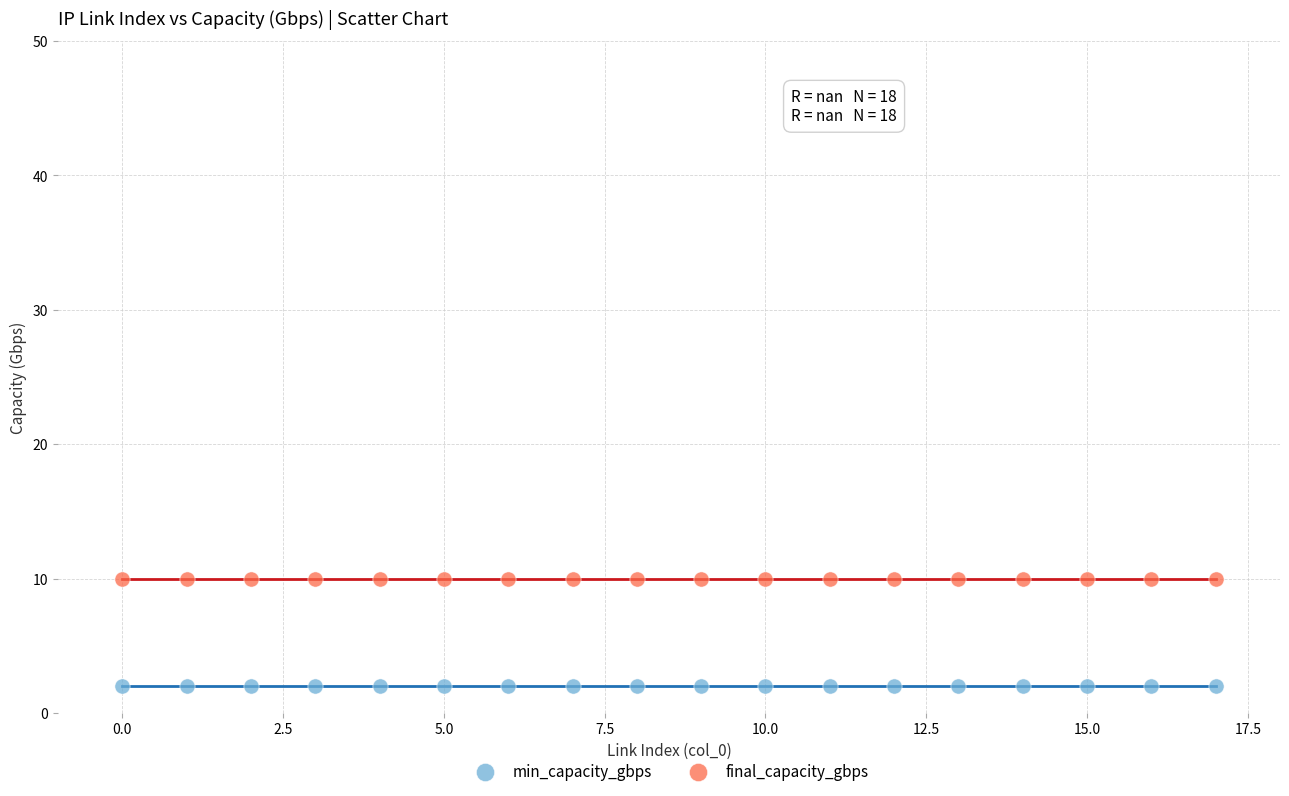

Which series reaches the maximum Y coordinate?

final_capacity_gbps